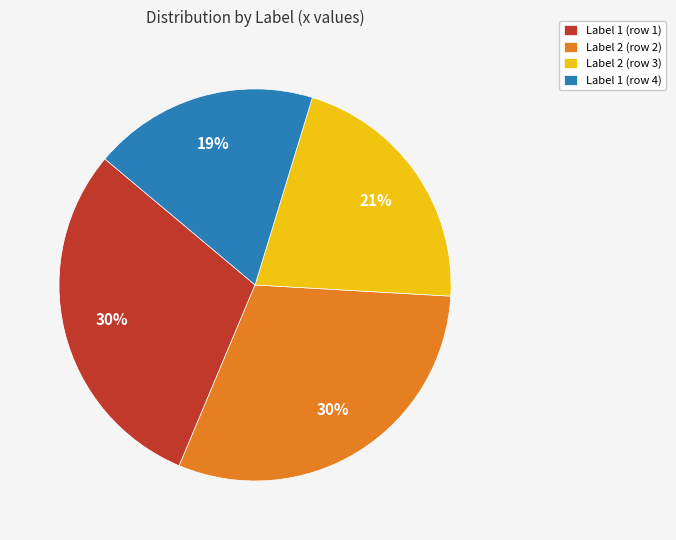

Between Label 2 (row 3) and Label 1 (row 1), which is larger?

Label 1 (row 1)